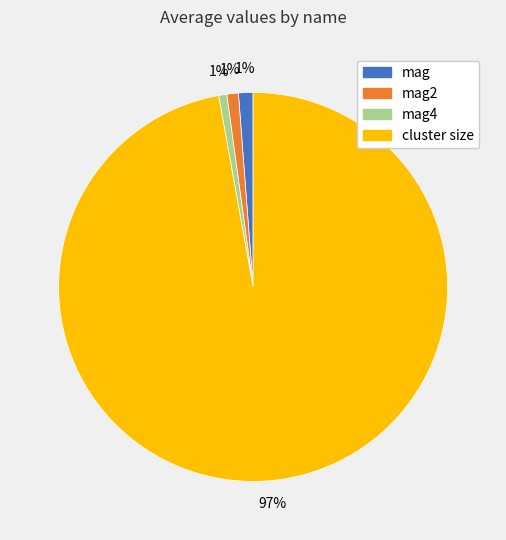

Does any single category account for the majority?

Yes